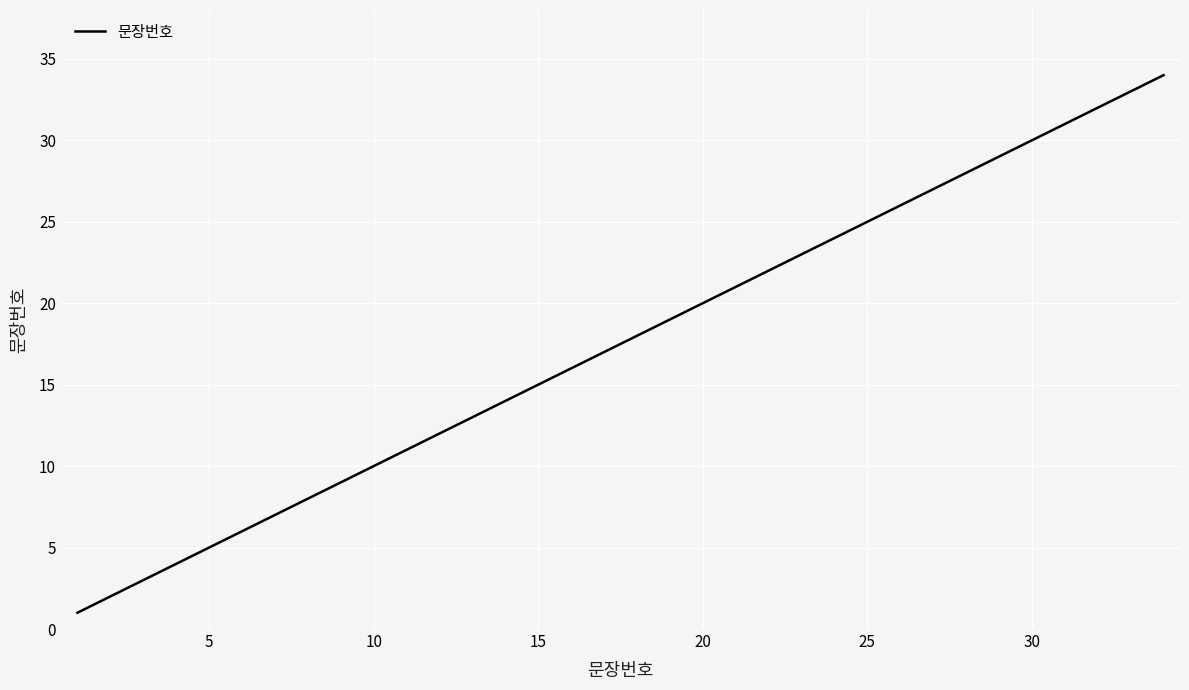

What is the maximum value shown in the chart?

34